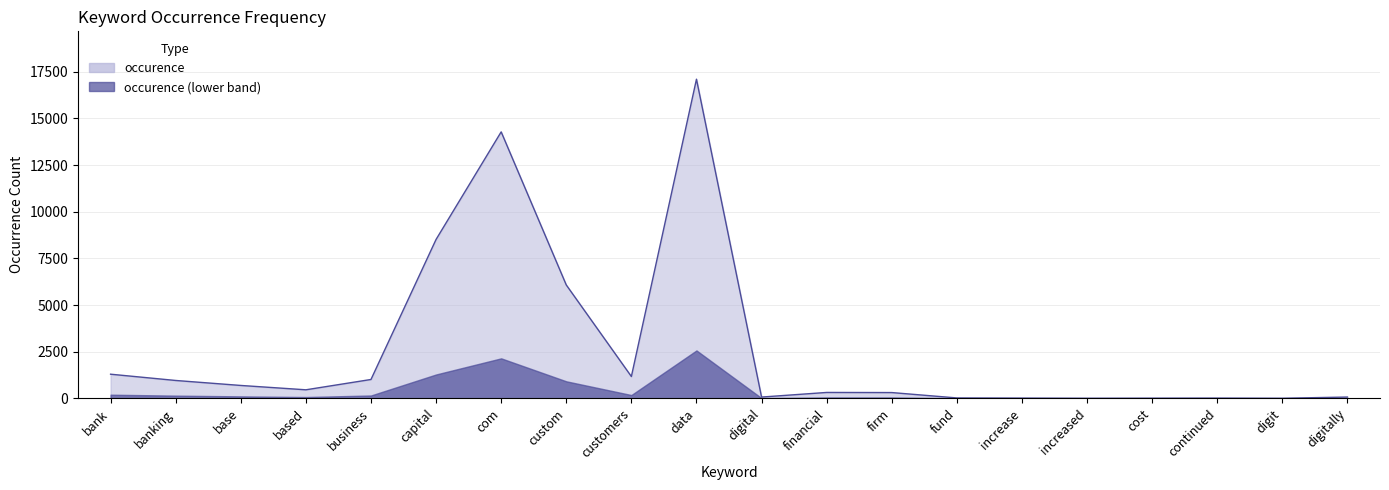

What value does the data have at based, to the nearest 50?

450